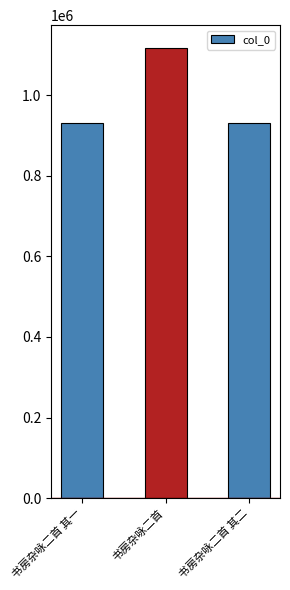

What is the sum of all values?

2979286